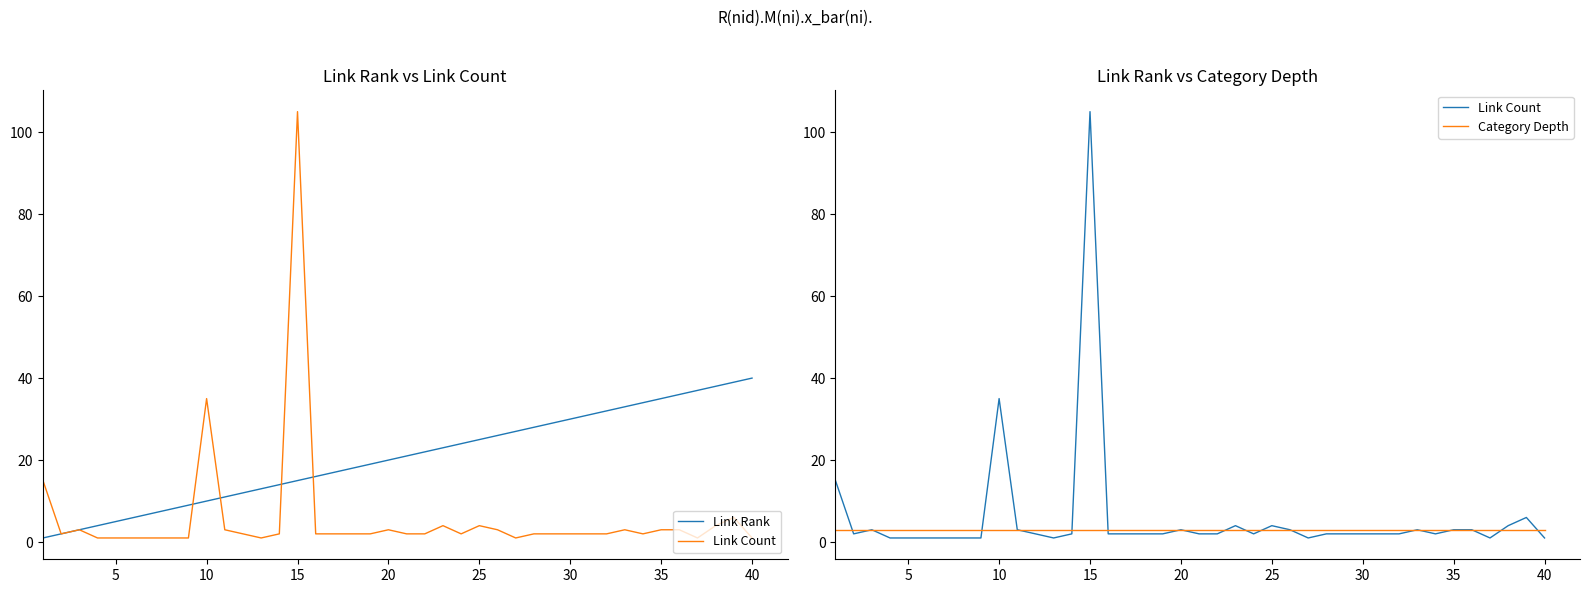

What is the greatest value displayed?

105